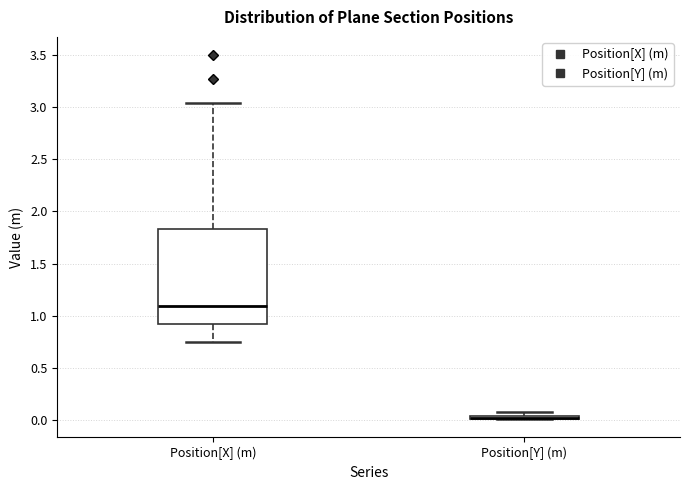

Which box is the tallest, from its lower edge to its upper edge?

Position[X] (m)